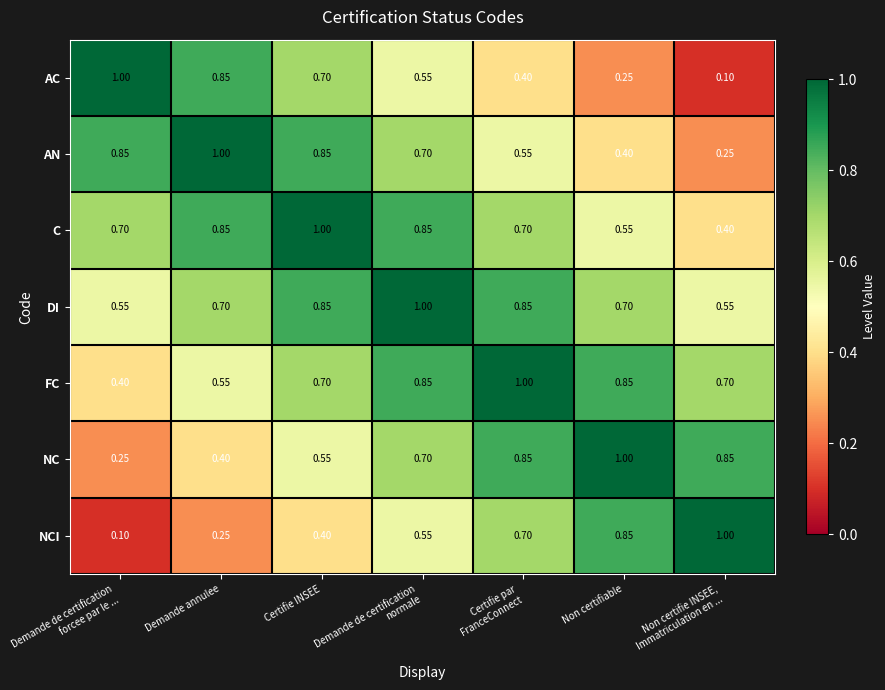

Which series has the largest total across all categories?

DI